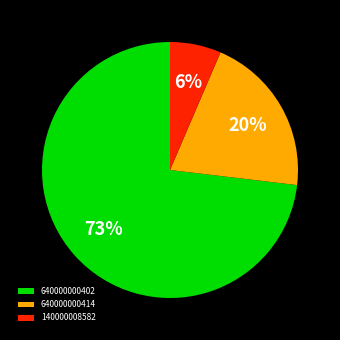

Is it true that 140000008582 is 6% of the pie?

True